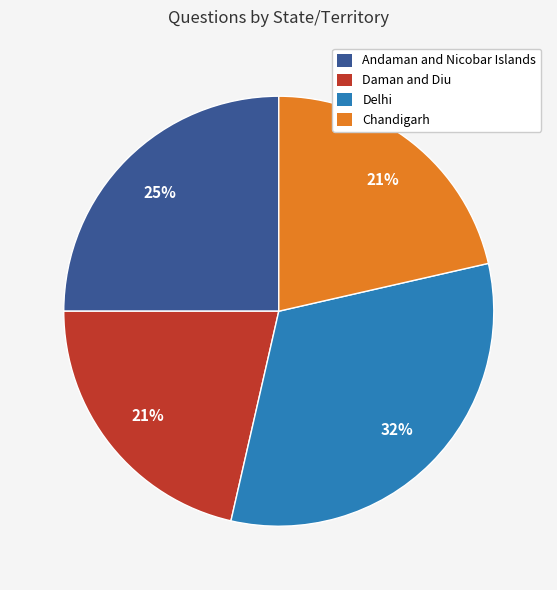

Which category has the biggest portion of the pie?

Delhi